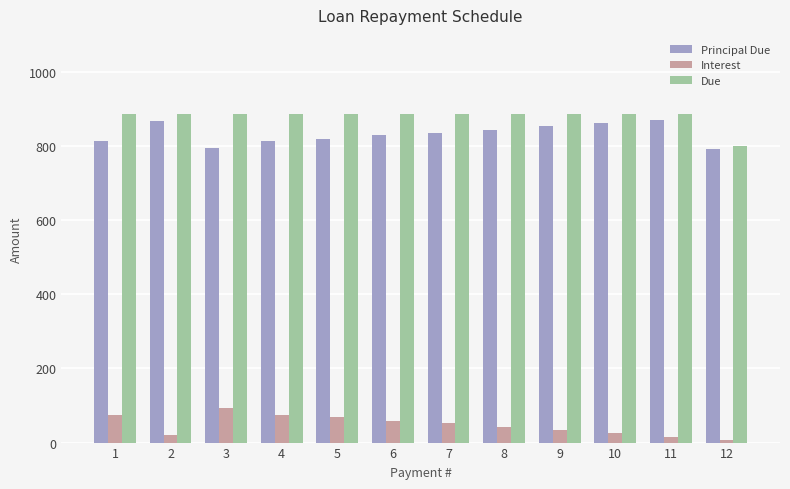

Which category has the lowest value in the Due series?

12